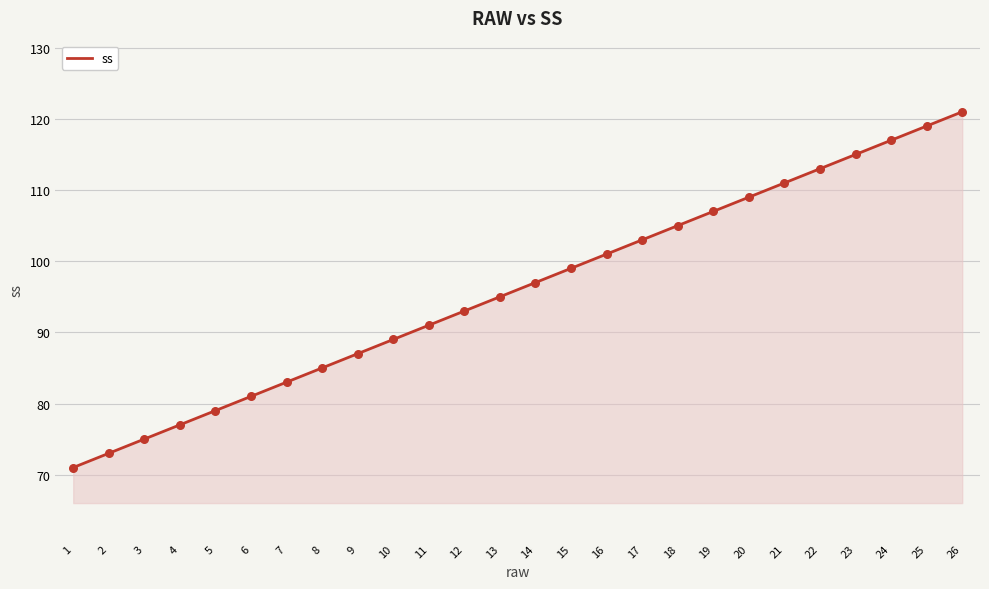

Approximately how many times larger is the value at 16 compared to 3?

1.3